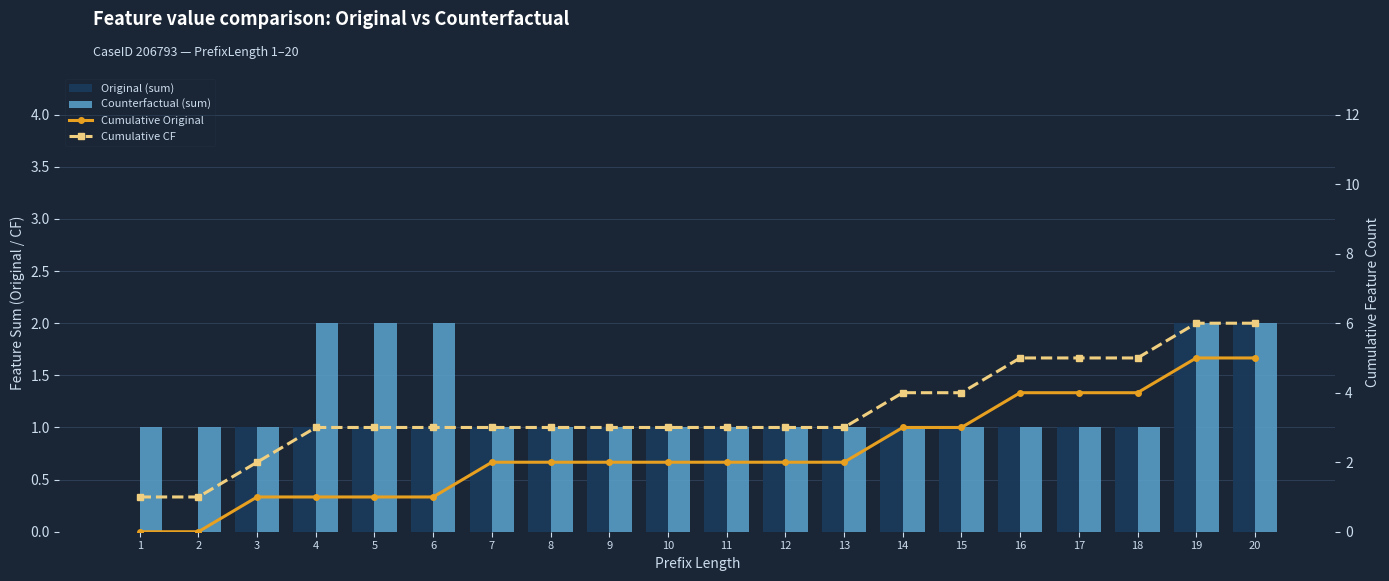

Which label corresponds to the smallest value in the chart?

1